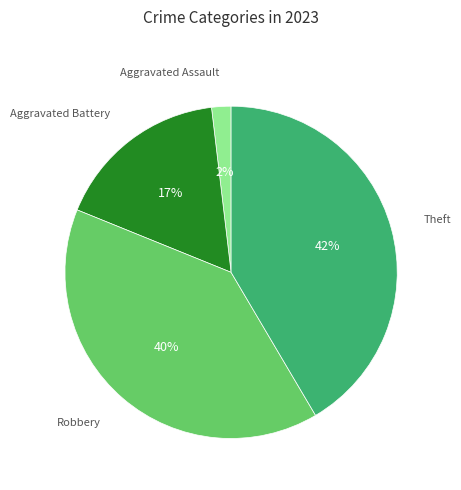

Does any single category account for the majority?

No